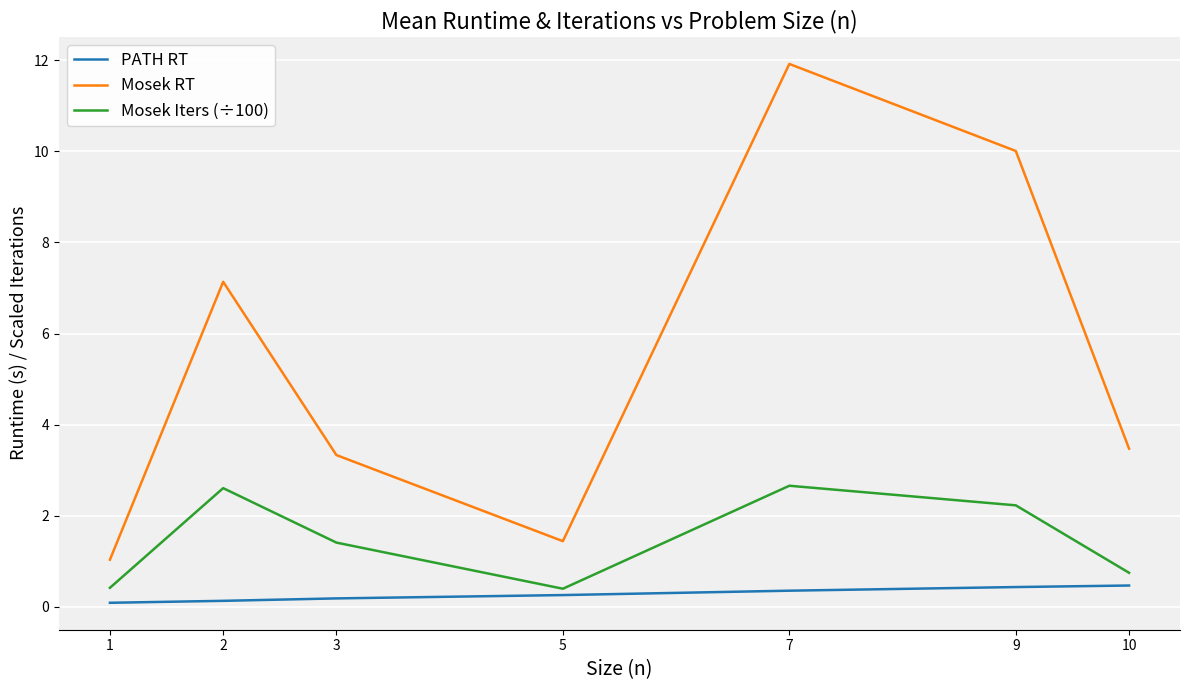

True or false: PATH RT and Mosek RT cross at least once.

False